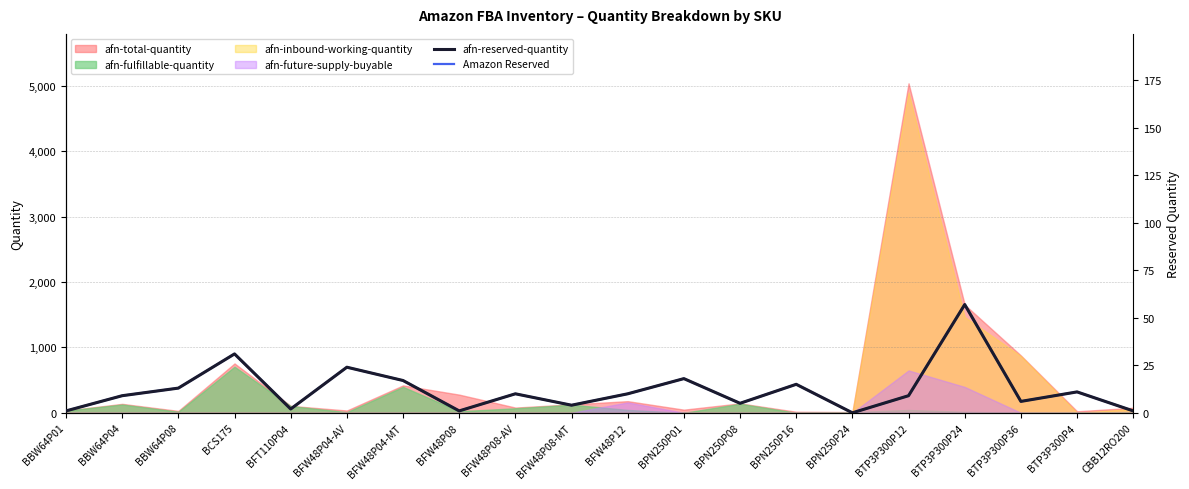

At which label is afn-reserved-quantity closest to 28?

BCS175